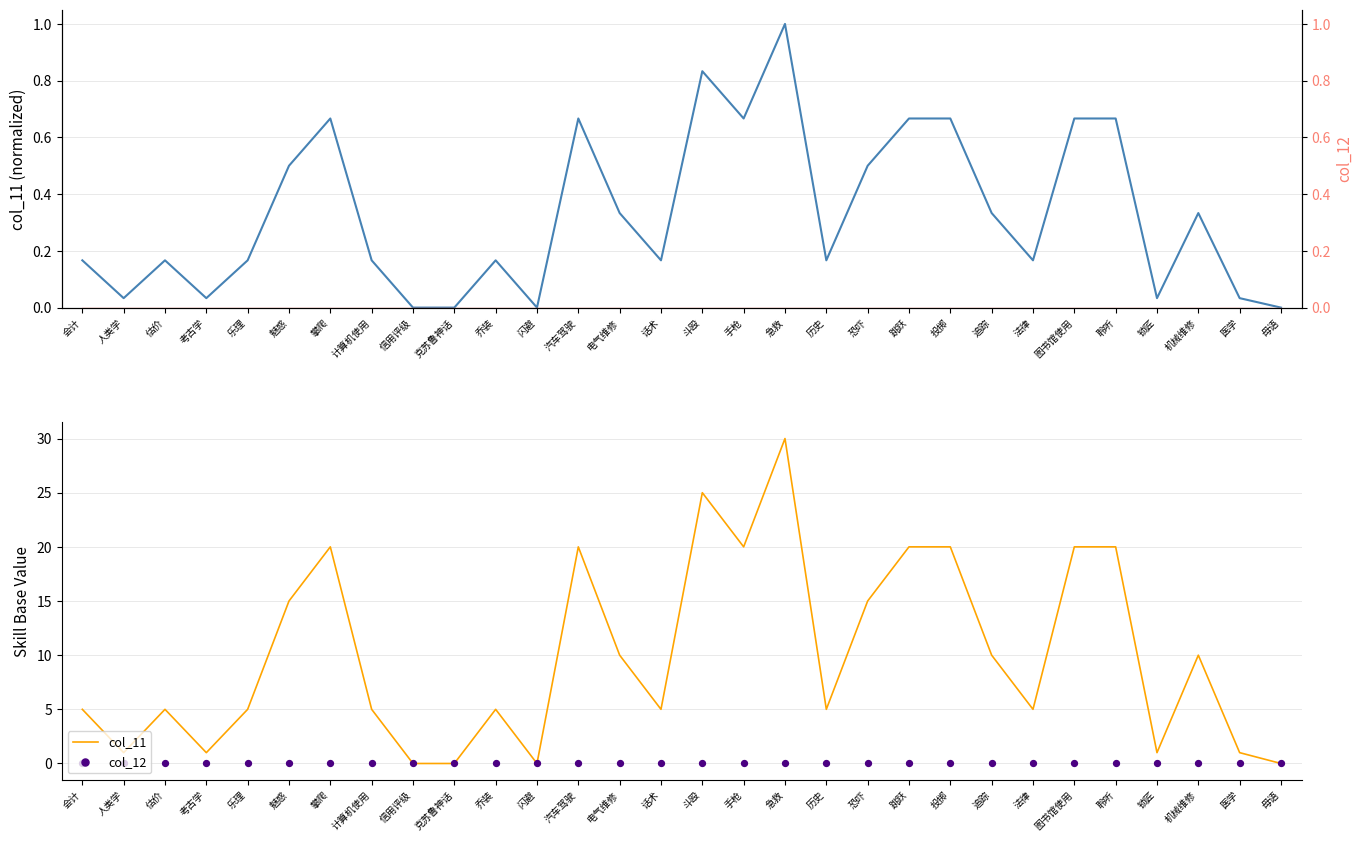

Which series reaches the minimum Y coordinate?

col_11